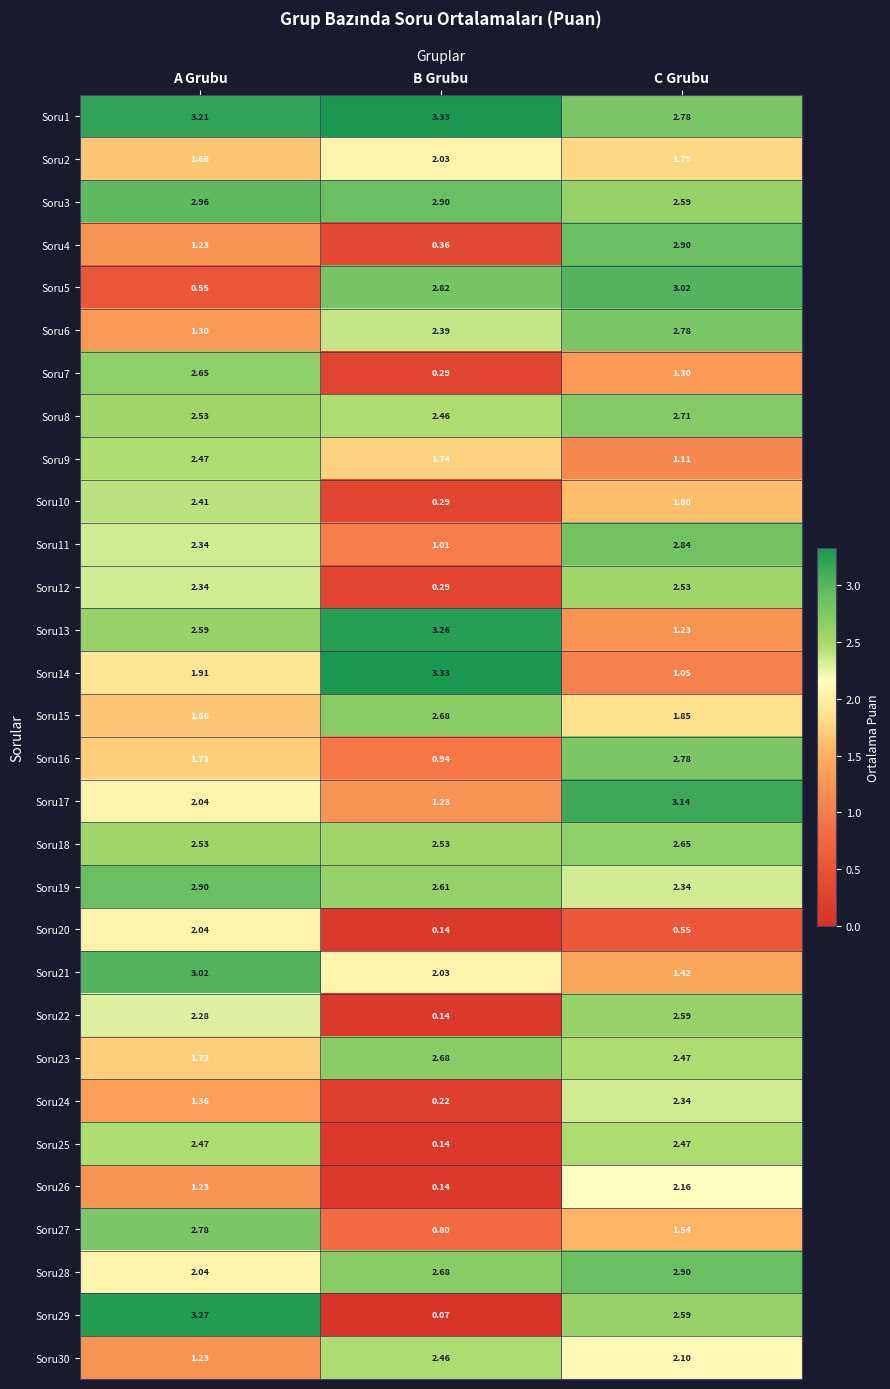

Where does the Soru27 series first go above 1?

A Grubu